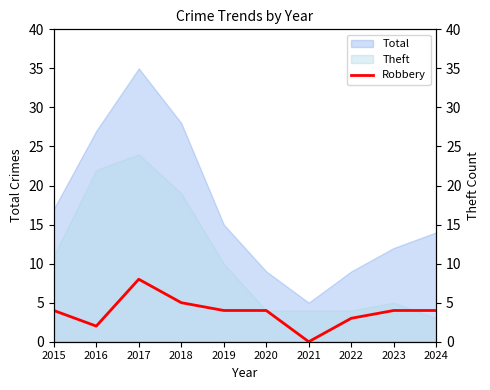

At which label is Theft closest to 13?

2015